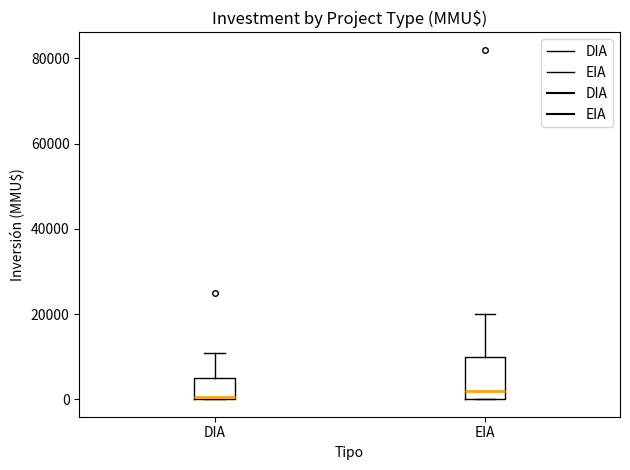

Which box is the tallest, from its lower edge to its upper edge?

EIA